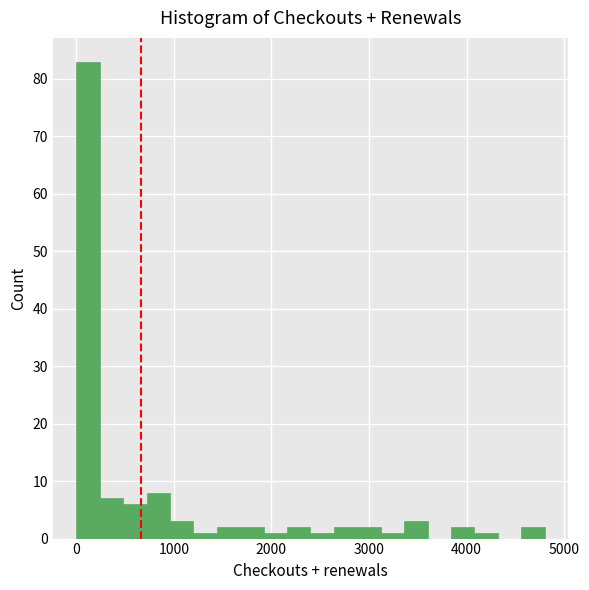

Read against the x-axis, roughly where is the centre of the tallest bar?

100